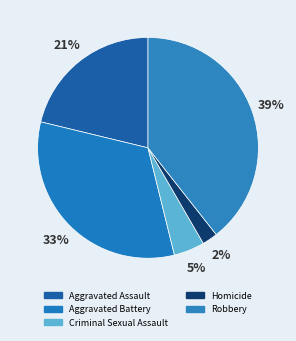

How many segments does this pie chart have?

5